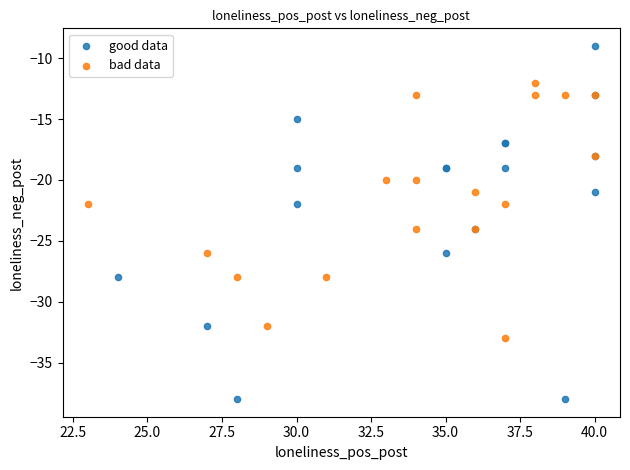

Which series has the largest Y range (max minus min)?

good data